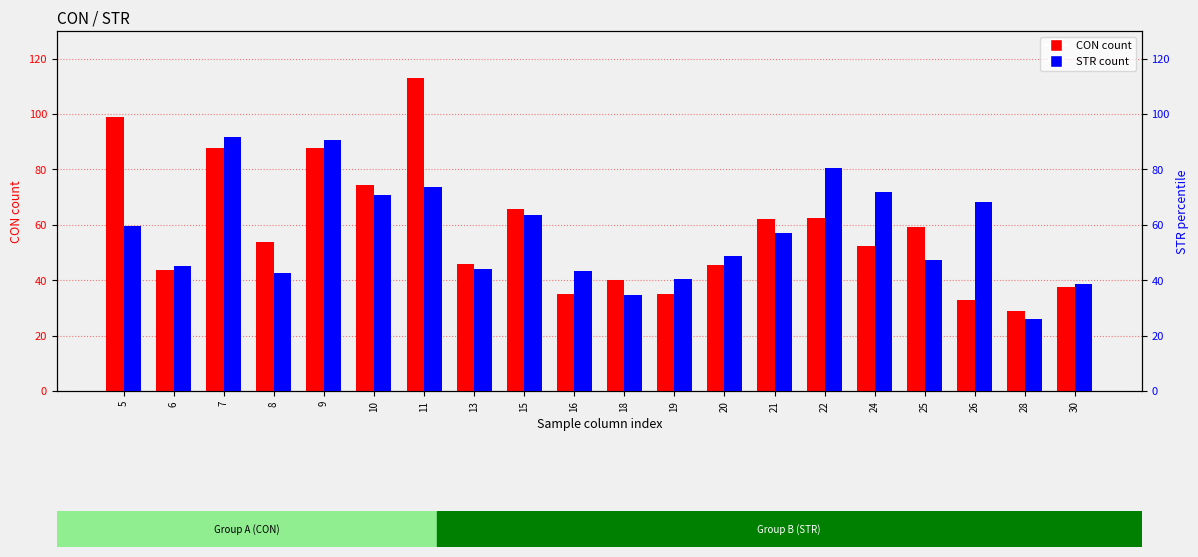

What is the value of the CON bar at the 4th from the left?

53.7